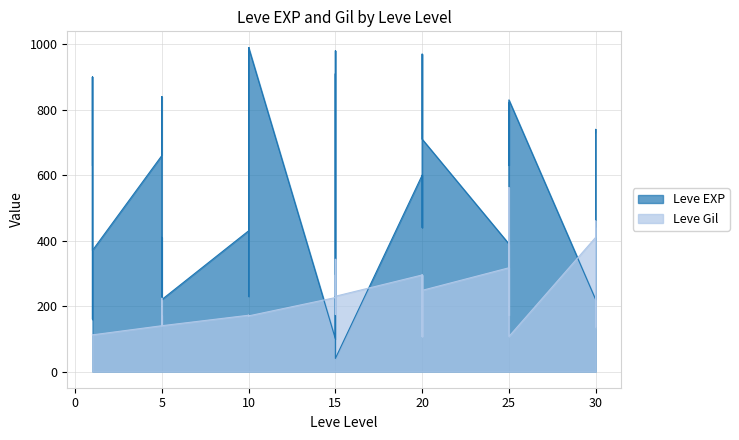

The value of Leve EXP at 1 is 160. True or false?

True